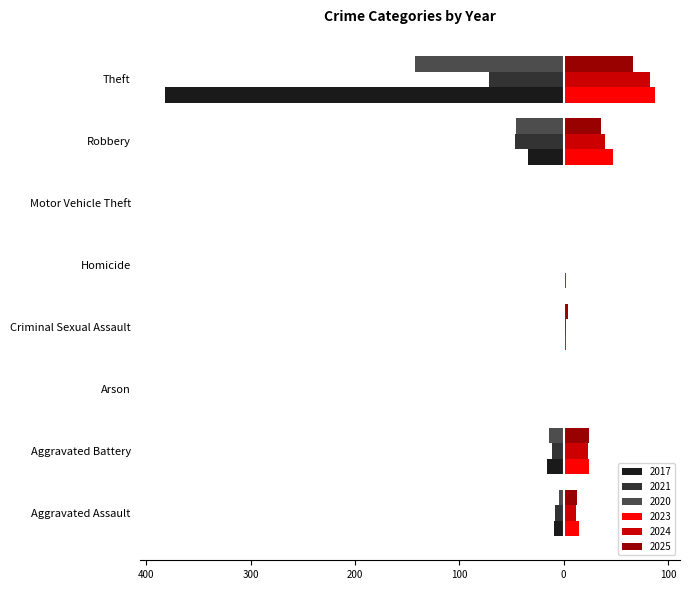

What are all the series names shown in the legend?

2017, 2021, 2020, 2023, 2024, 2025